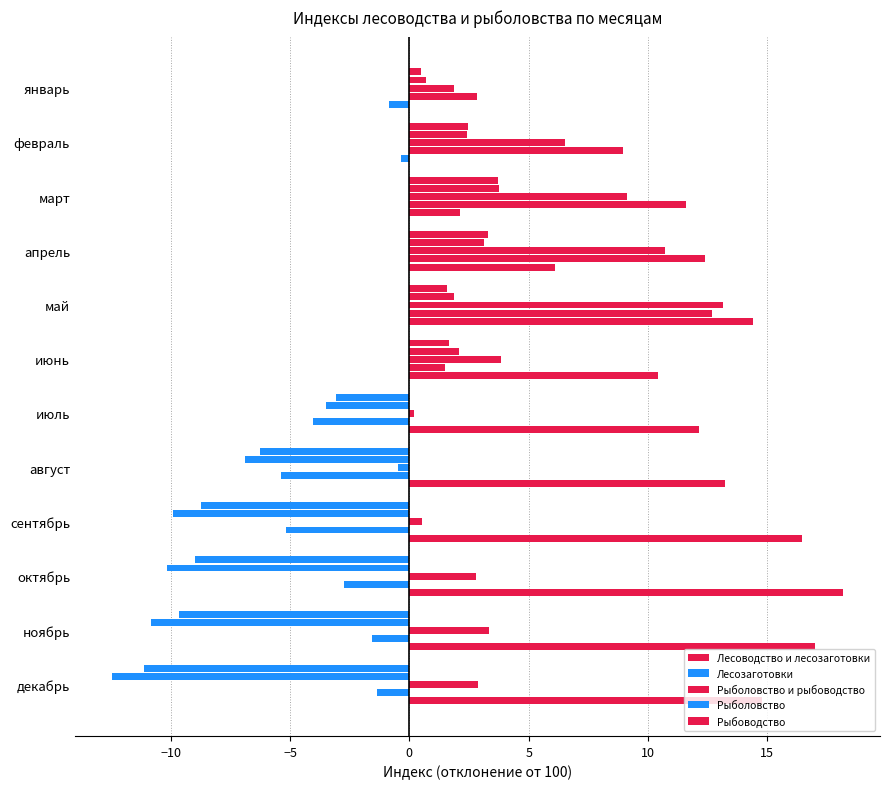

How many values in the Лесоводство и лесозаготовки series are below 0?

6